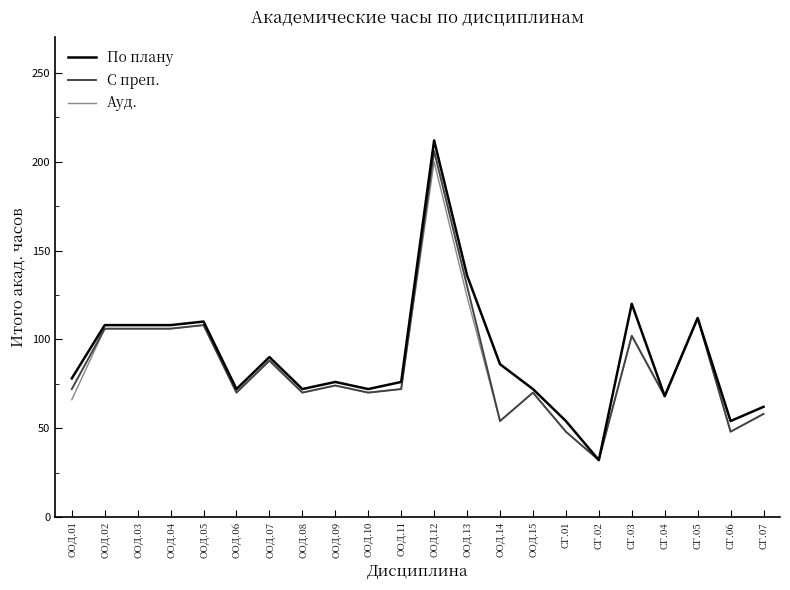

Is this an area chart (filled region under the line)?

No